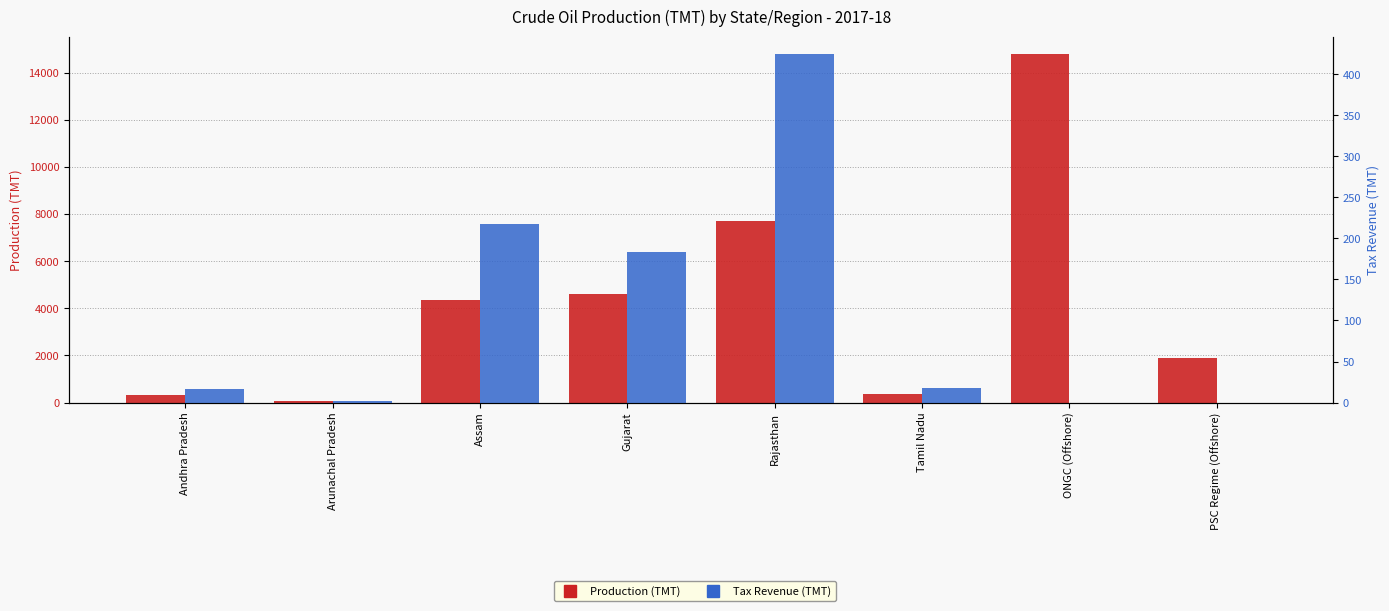

At which label does Tax Revenue (TMT) first exceed 17?

Assam